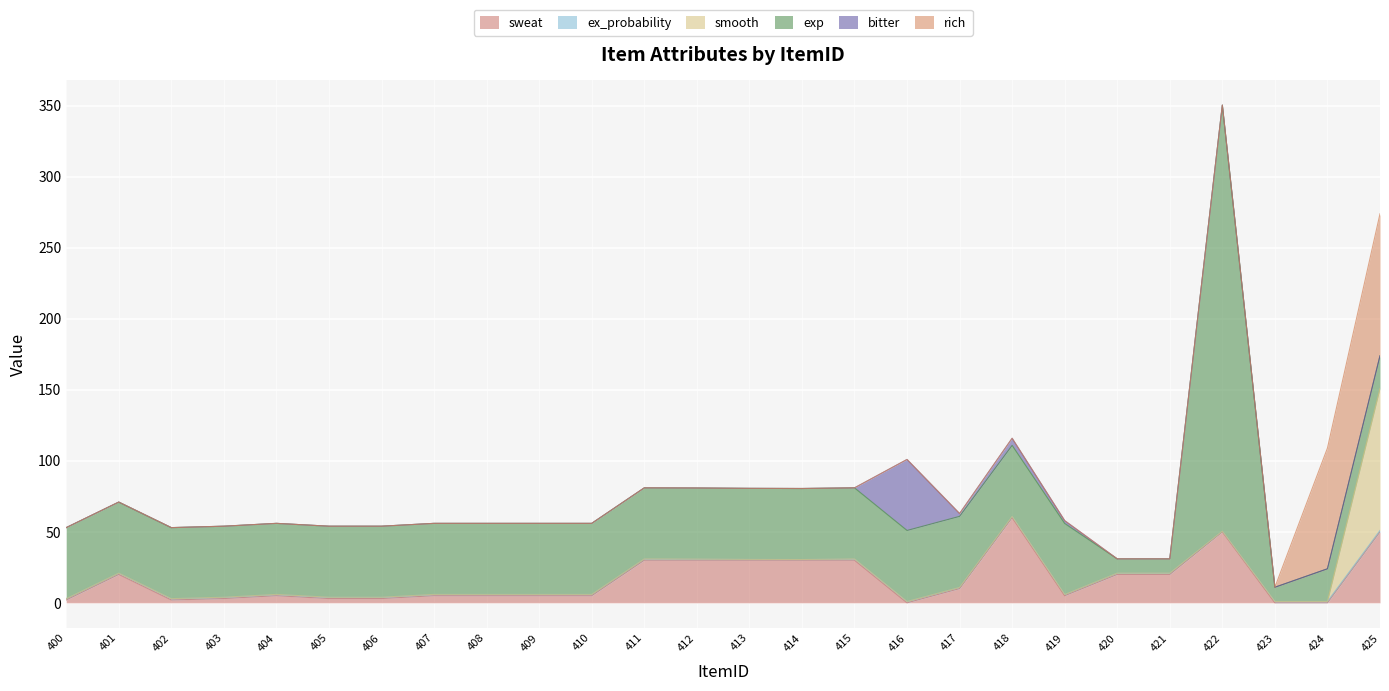

True or false: smooth and bitter intersect in this chart.

False